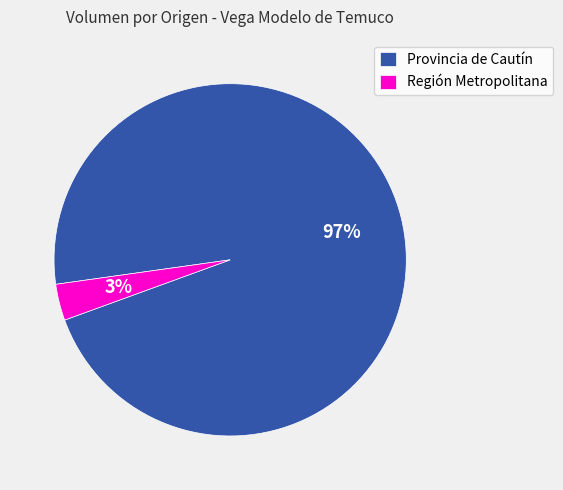

Is it true that Provincia de Cautín is 97% of the pie?

True